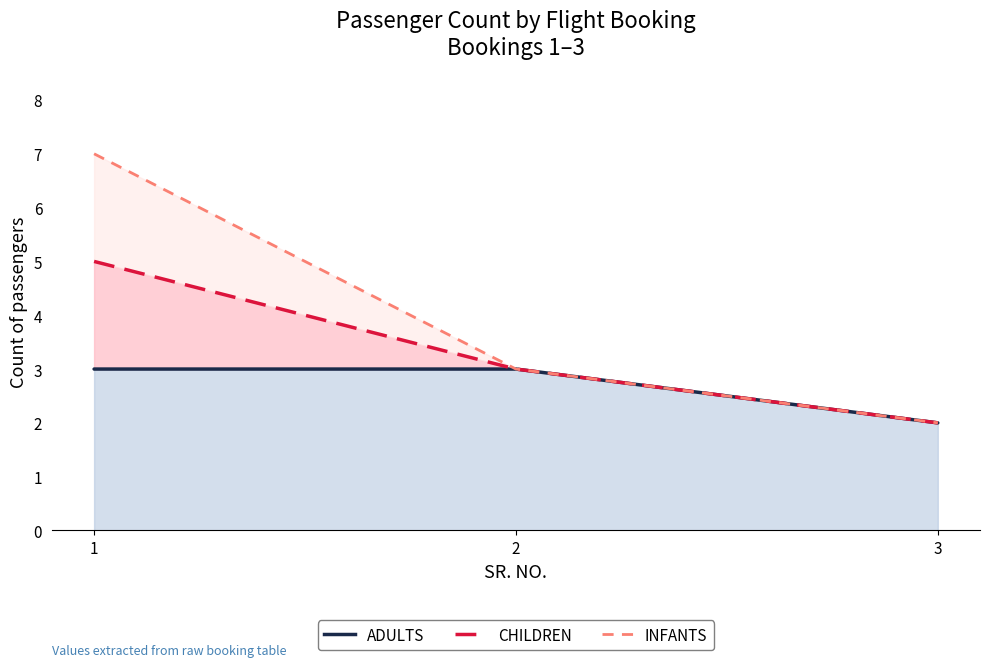

Where is INFANTS nearest to the value 4?

2